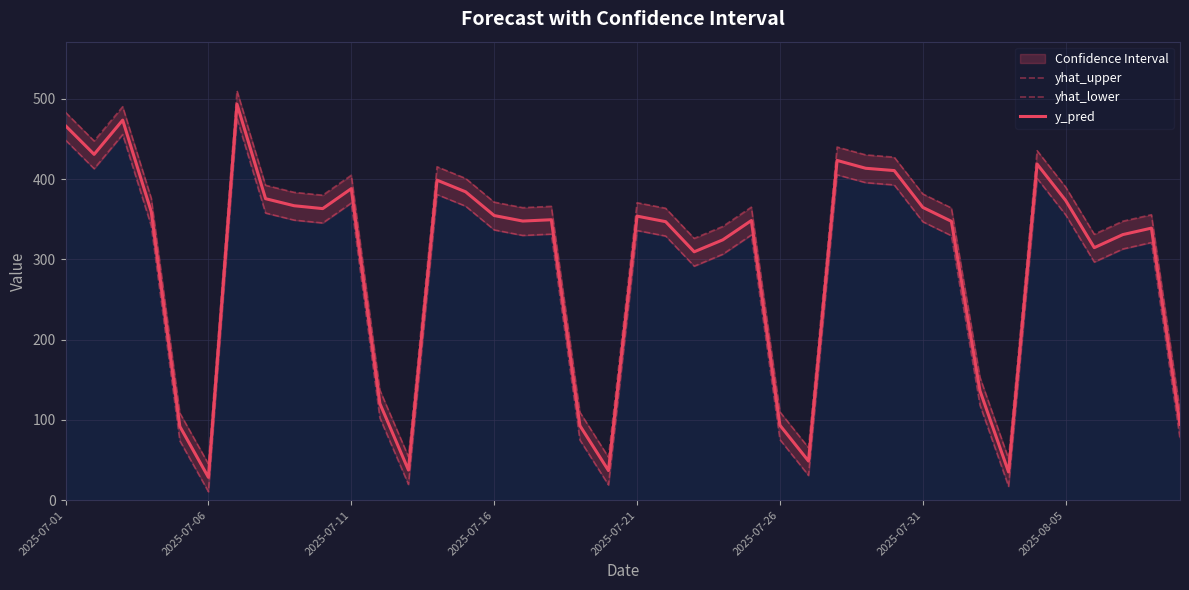

How many values in the yhat_lower series exceed 331?

20